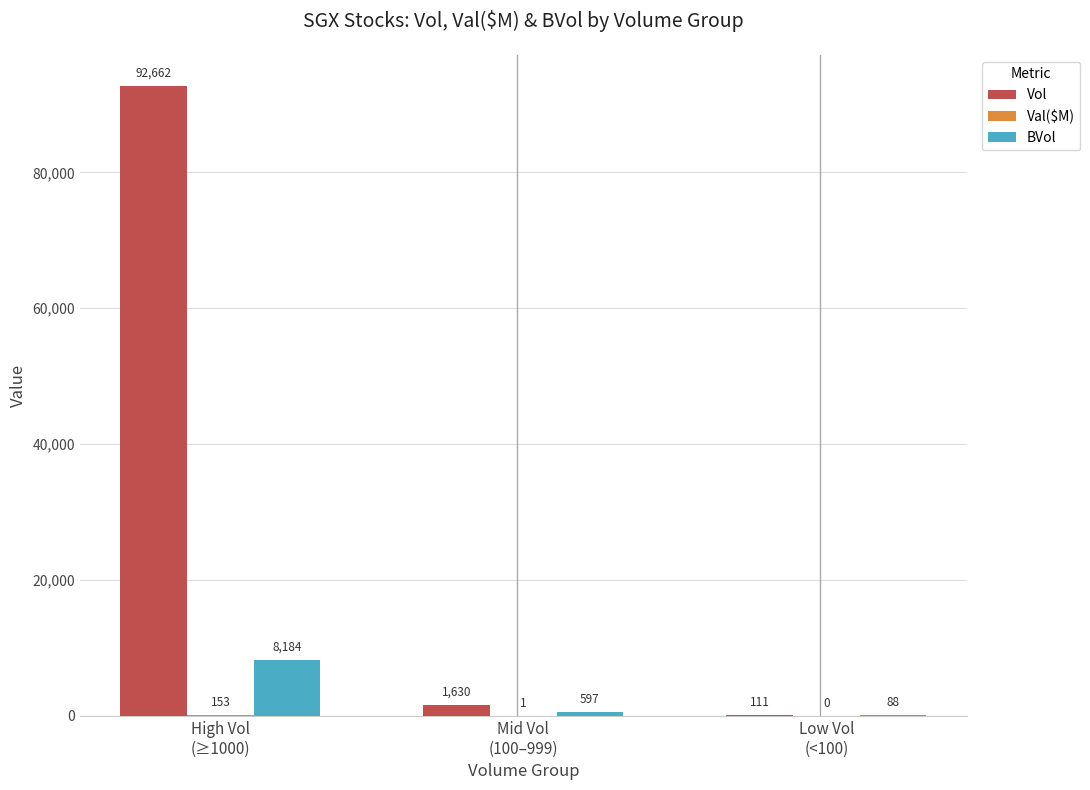

What is the highest value of the BVol series?

8183.8